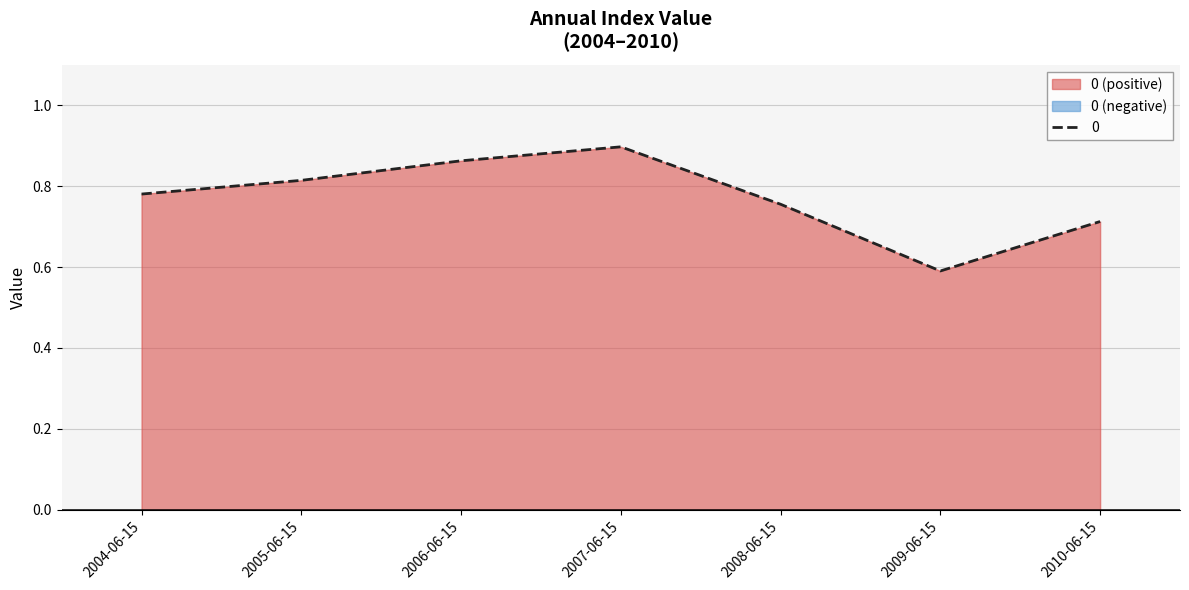

What is the value of the 5th point from the left?

0.8